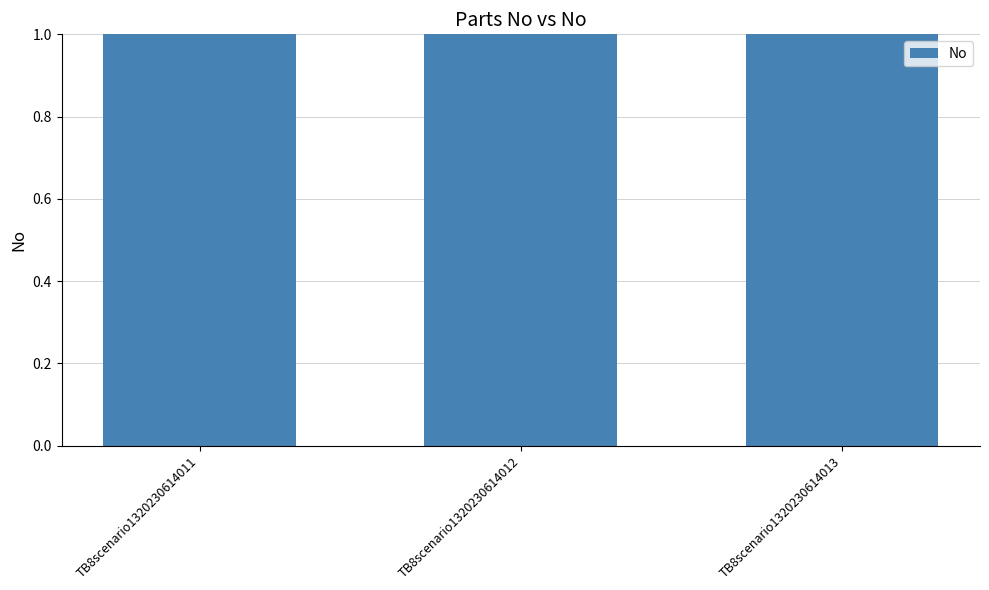

What is the change in value from TB8scenario1320230614011 to TB8scenario1320230614012?

+1